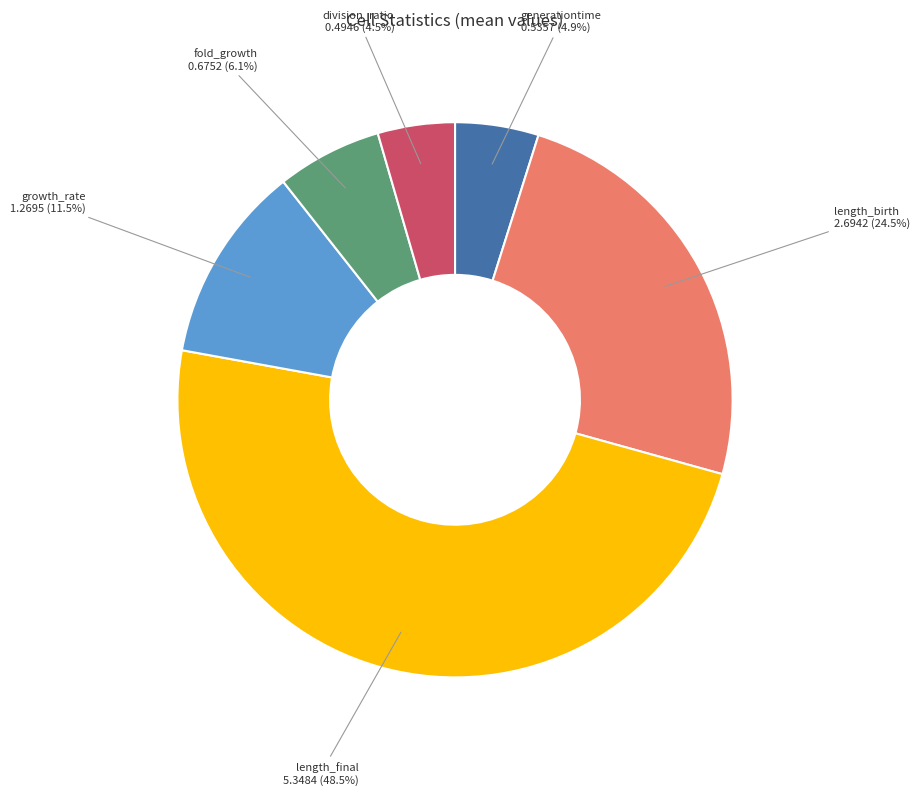

Is there any slice that represents more than half of the pie?

No